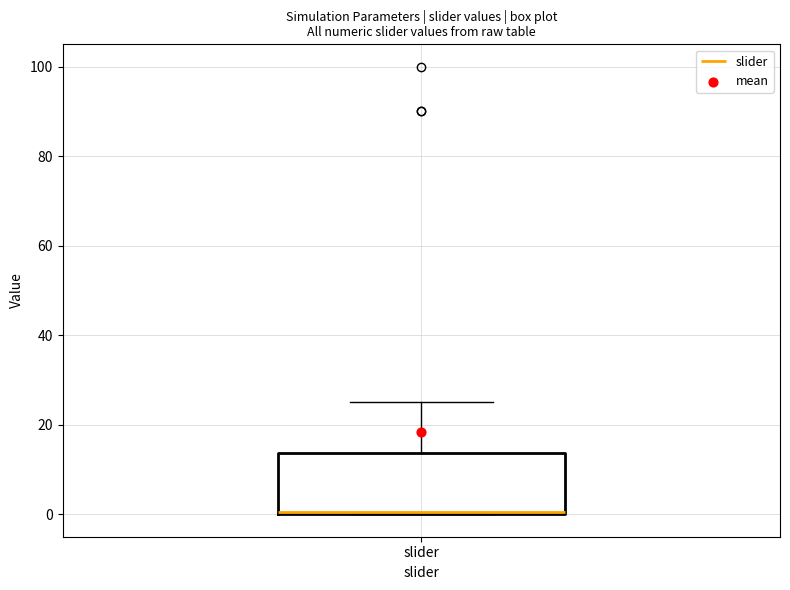

Where is the lower edge of the box for slider on the y-axis? The values are not printed on the chart, so give them approximately, as read against the axis.

0